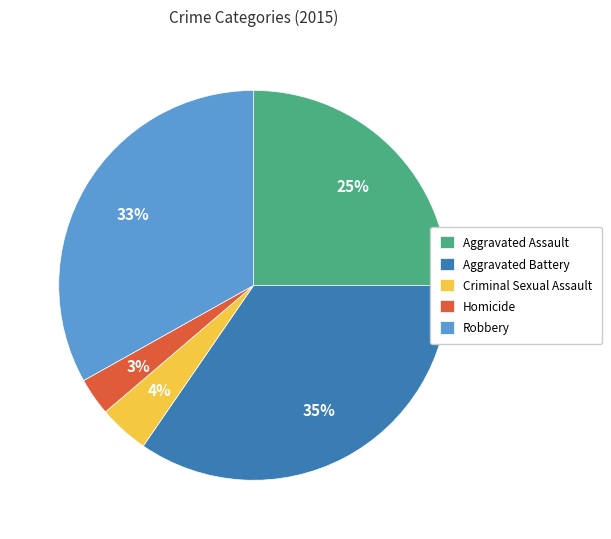

Rank the categories by value from lowest to highest.

Homicide, Criminal Sexual Assault, Aggravated Assault, Robbery, Aggravated Battery